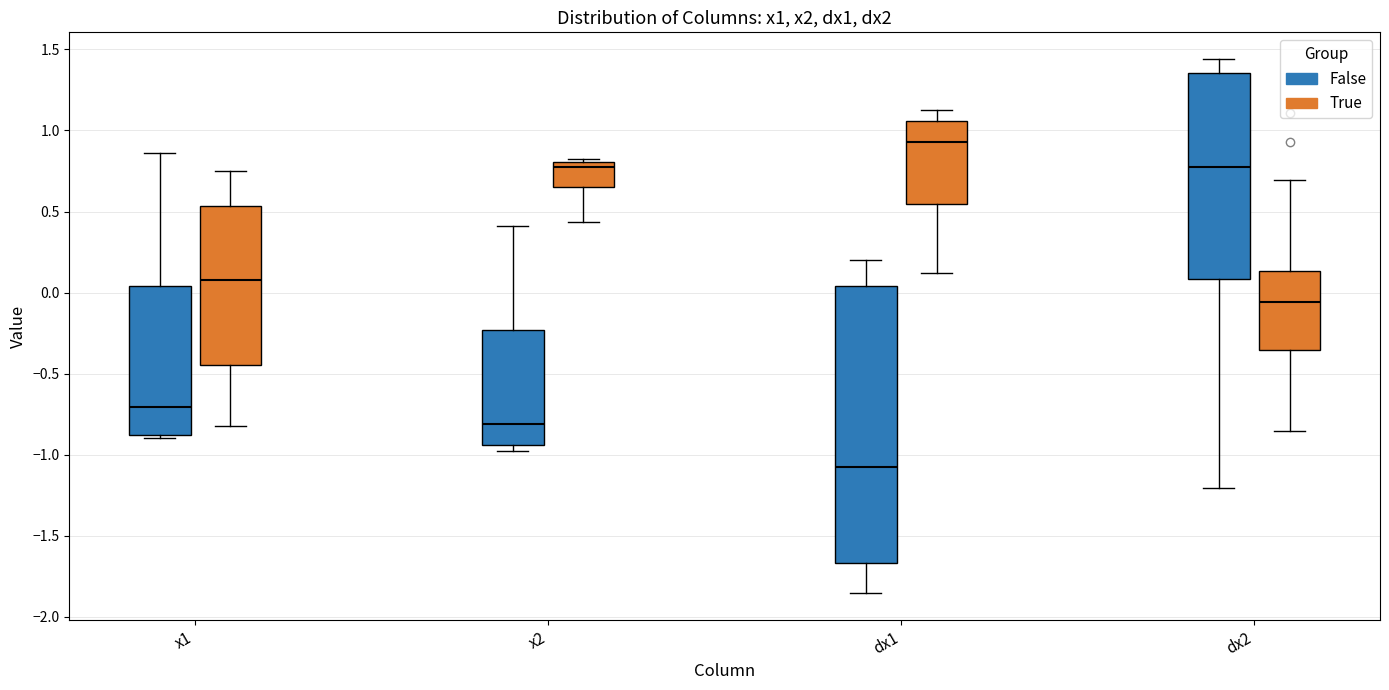

Reading left to right, read every box against the y-axis: the position of its median line, the range the box covers, and the ends of its whiskers. The values are not printed on the chart, so give them approximately, as read against the axis.

x1 (False): median -0.70, box -0.90 to 0.05, whiskers -0.90 (just below the box's lower edge) to 0.85
x1 (True): median 0.10, box -0.45 to 0.55, whiskers -0.85 to 0.75
x2 (False): median -0.80, box -0.95 to -0.25, whiskers -0.95 (just below the box's lower edge) to 0.40
x2 (True): median 0.75, box 0.65 to 0.80, whiskers 0.45 to 0.85
dx1 (False): median -1.05, box -1.65 to 0.05, whiskers -1.85 to 0.20
dx1 (True): median 0.95, box 0.55 to 1.05, whiskers 0.10 to 1.15
dx2 (False): median 0.75, box 0.10 to 1.35, whiskers -1.20 to 1.45
dx2 (True): median -0.05, box -0.35 to 0.15, whiskers -0.85 to 0.70